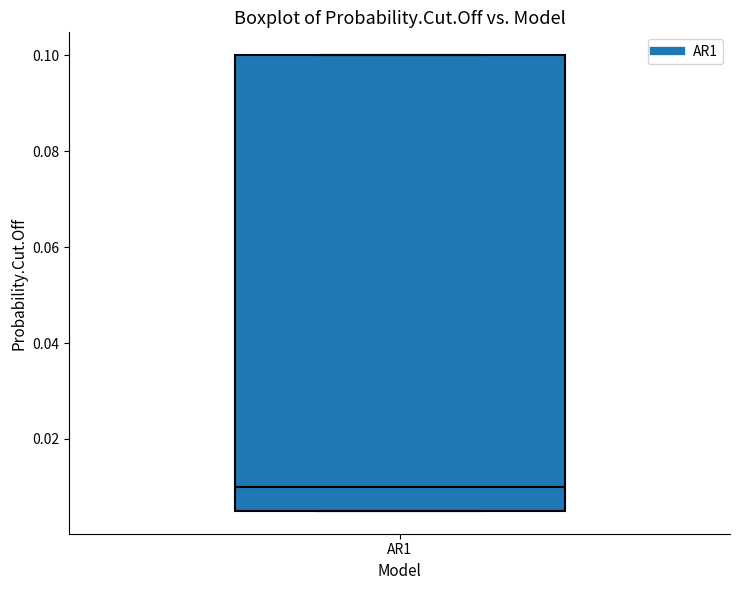

Transcribe this box plot: give where the median line is, the range the box spans, and where the two whiskers end, as read against the y-axis. The values are not printed on the chart, so give them approximately, as read against the axis.

median 0.010, box 0.006 to 0.100, whiskers 0.006 to 0.100